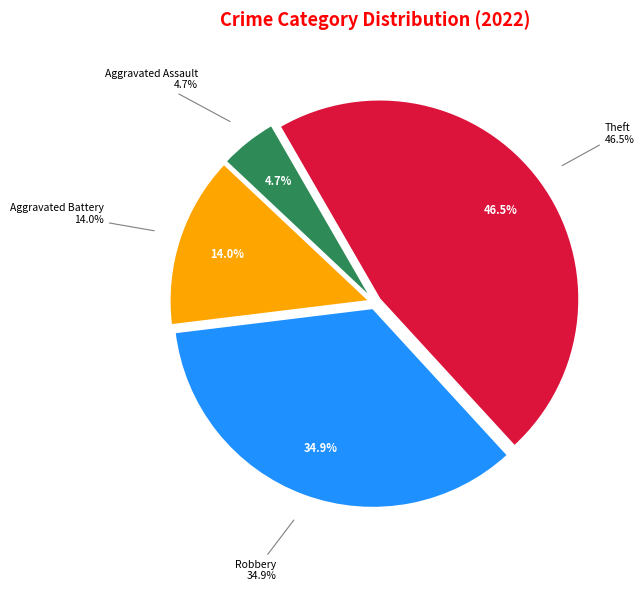

True or false: Arson accounts for 0% of the total.

True